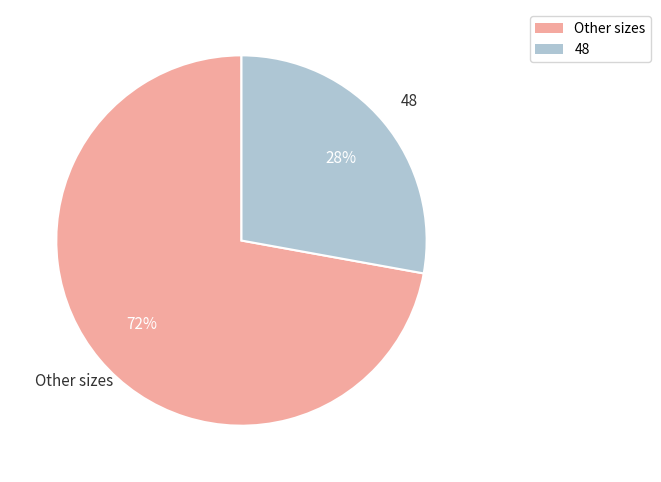

How many slices are in this pie chart?

2